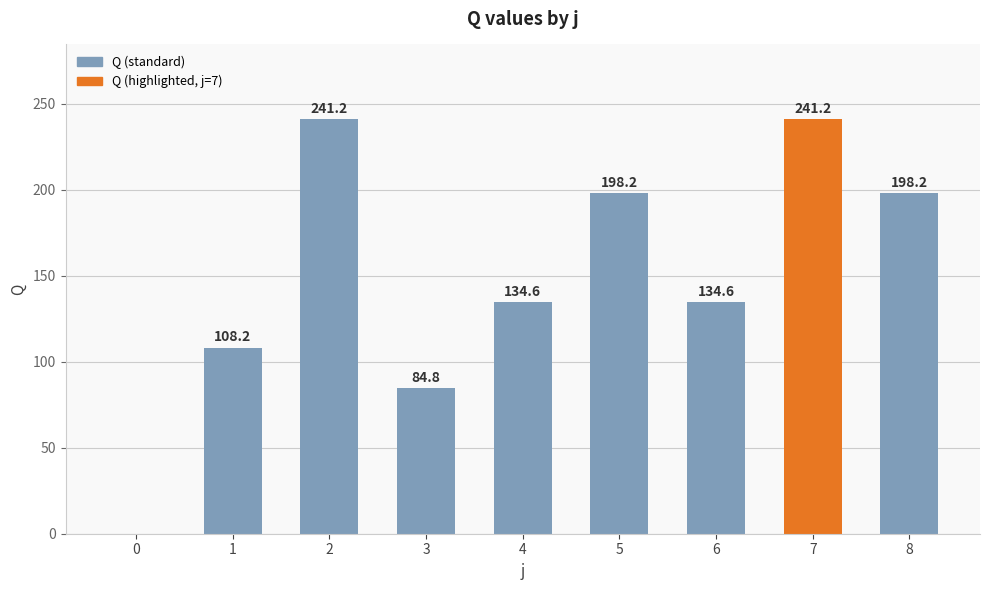

Which has a higher value, 7 or 5?

7